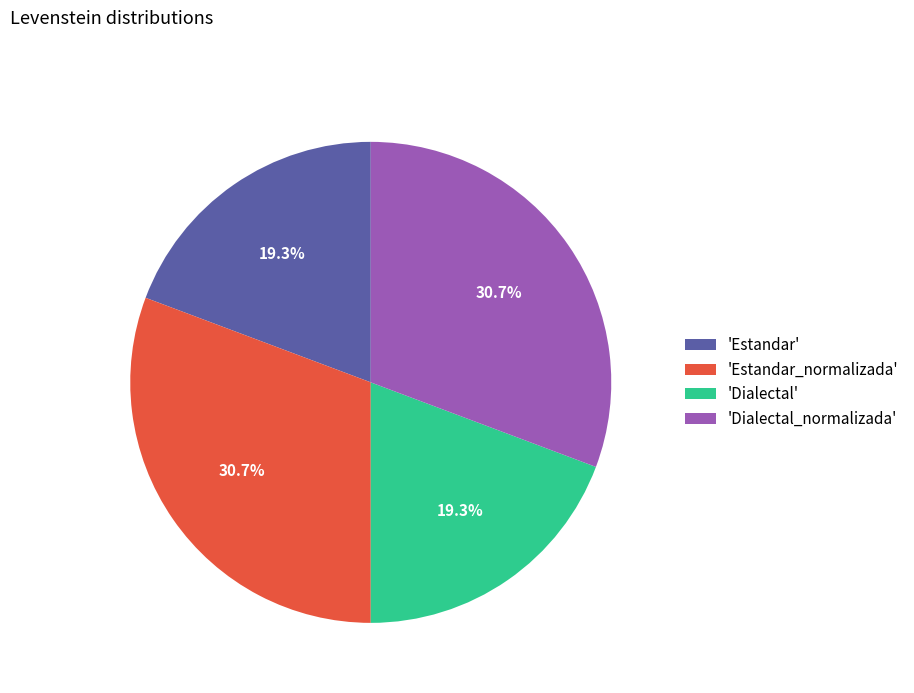

How many segments does this pie chart have?

4